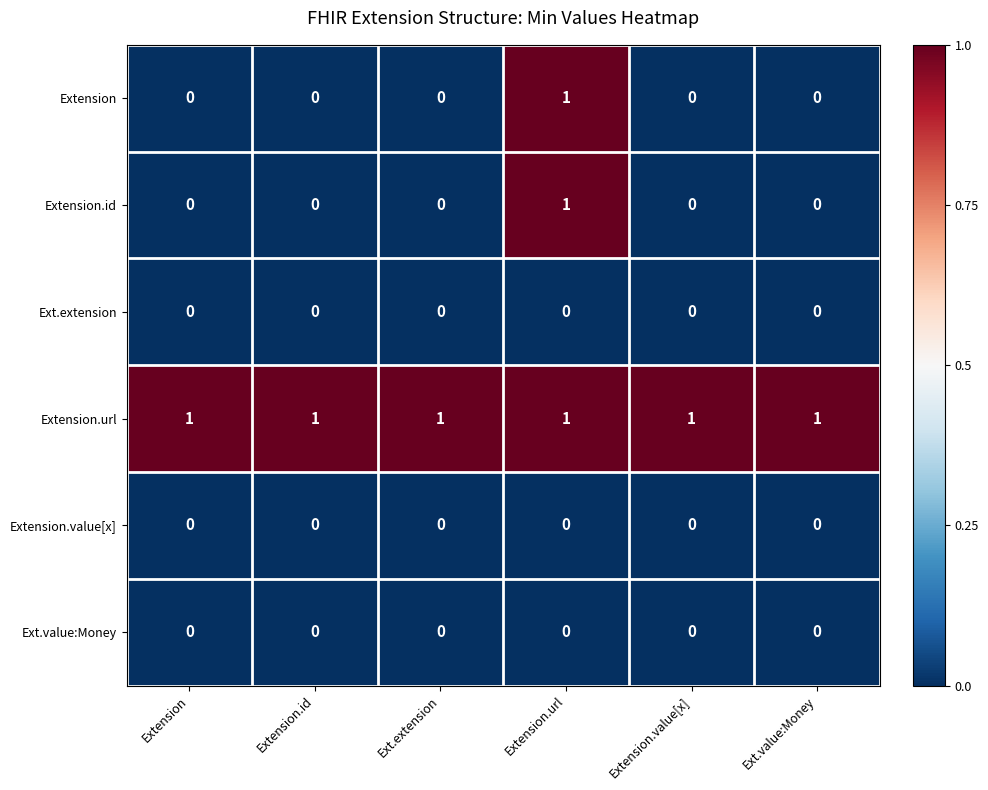

What is the sum of all Extension.url values?

6